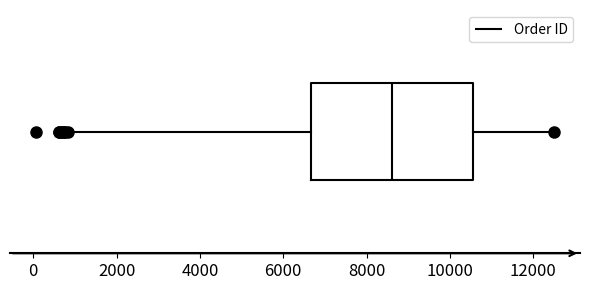

Where does the left whisker of the box end on the x-axis? The values are not printed on the chart, so give them approximately, as read against the axis.

800